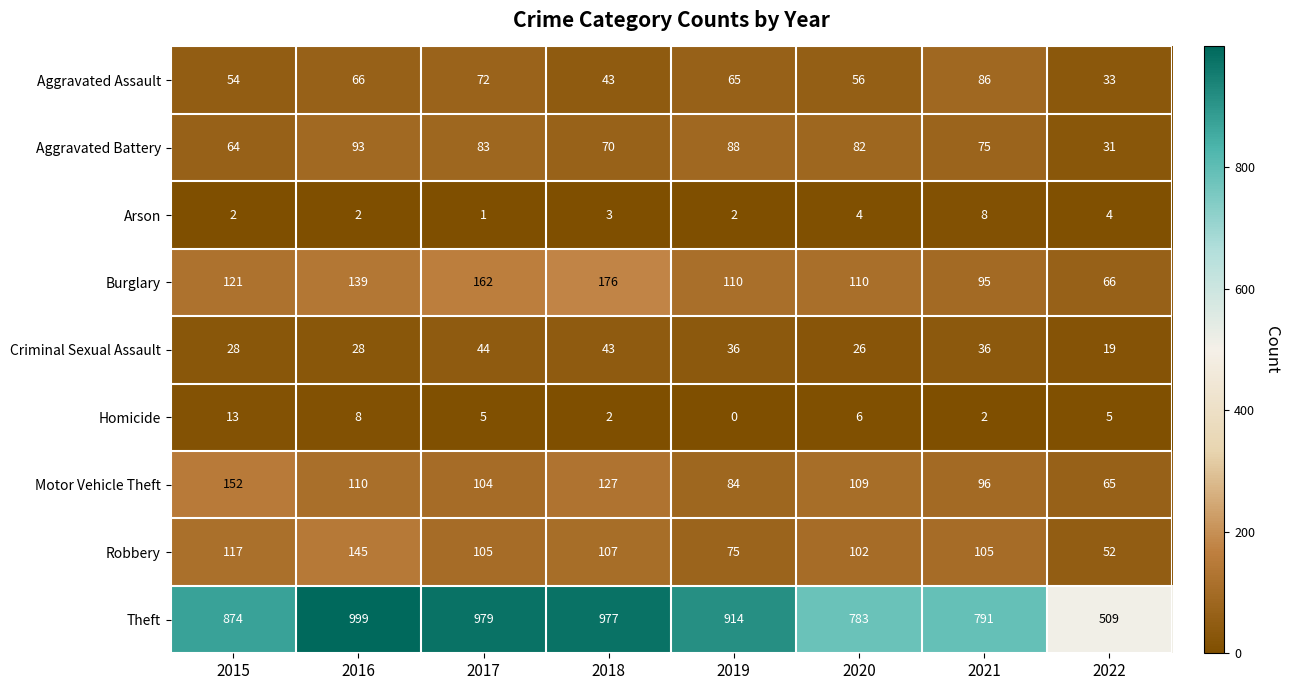

What is the spread (max minus min) of values at 2018?

975